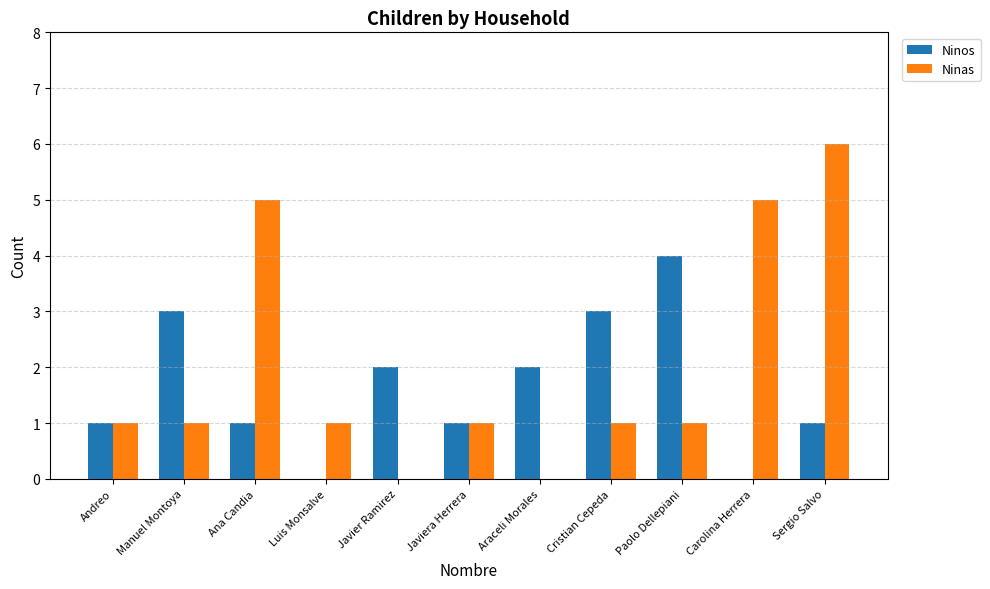

Does the chart contain stacked bars?

No